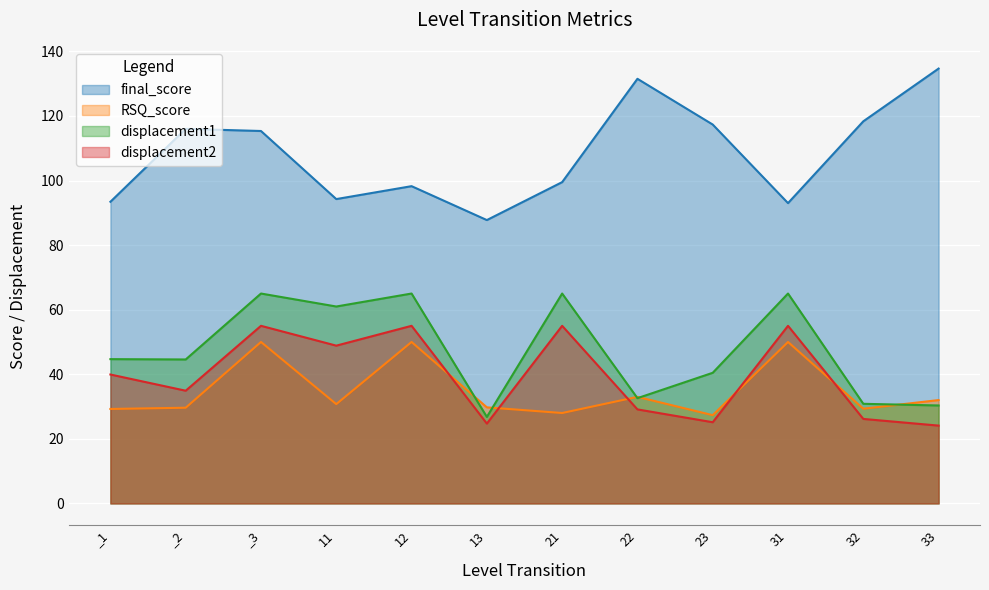

Count the number of categories in the chart.

12